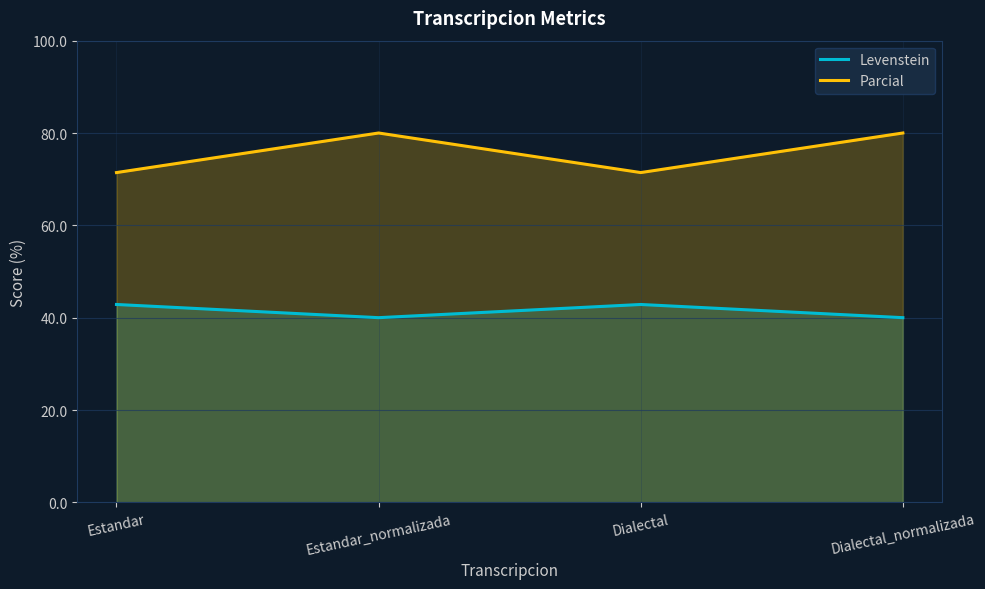

At how many categories does at least one series exceed 67?

4